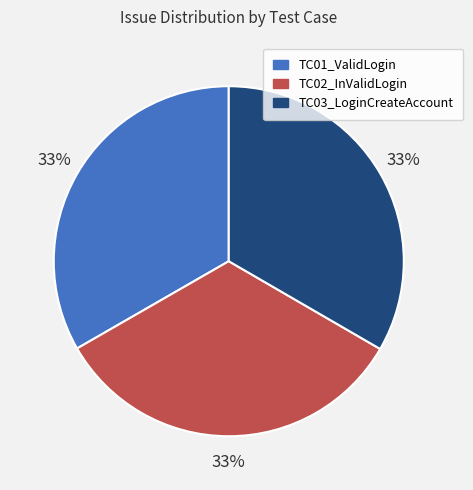

To the nearest percent, what portion does TC02_InValidLogin represent?

33%